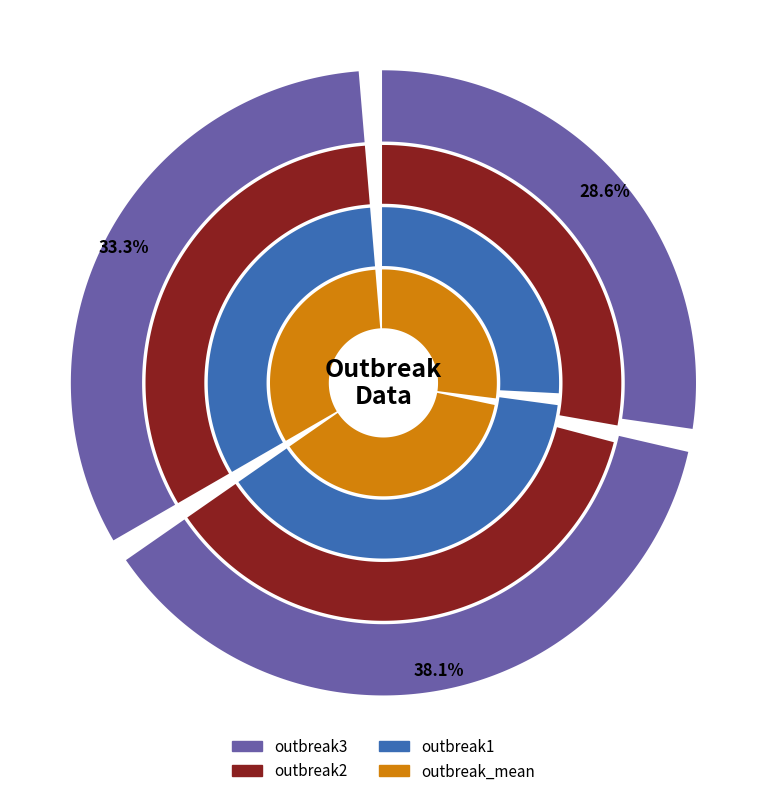

How many segments does this pie chart have?

3